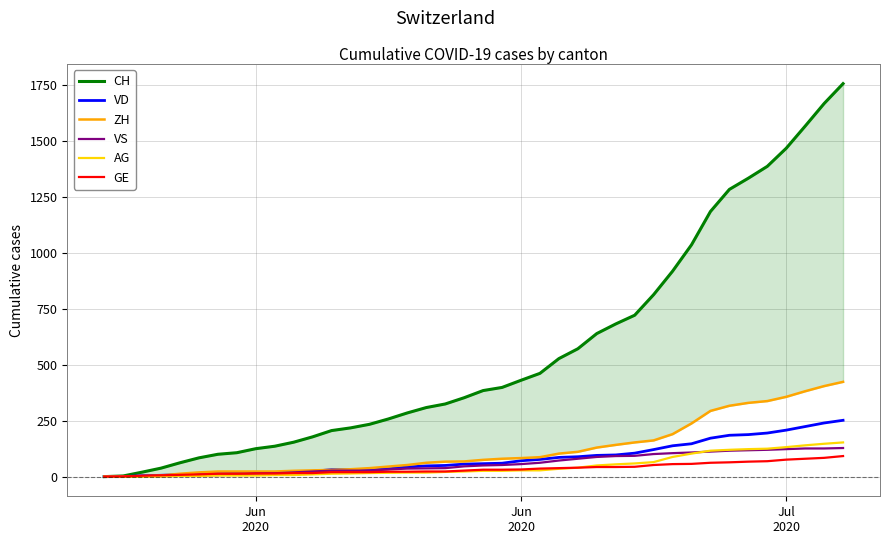

Does the chart display data point markers on the line(s)?

No